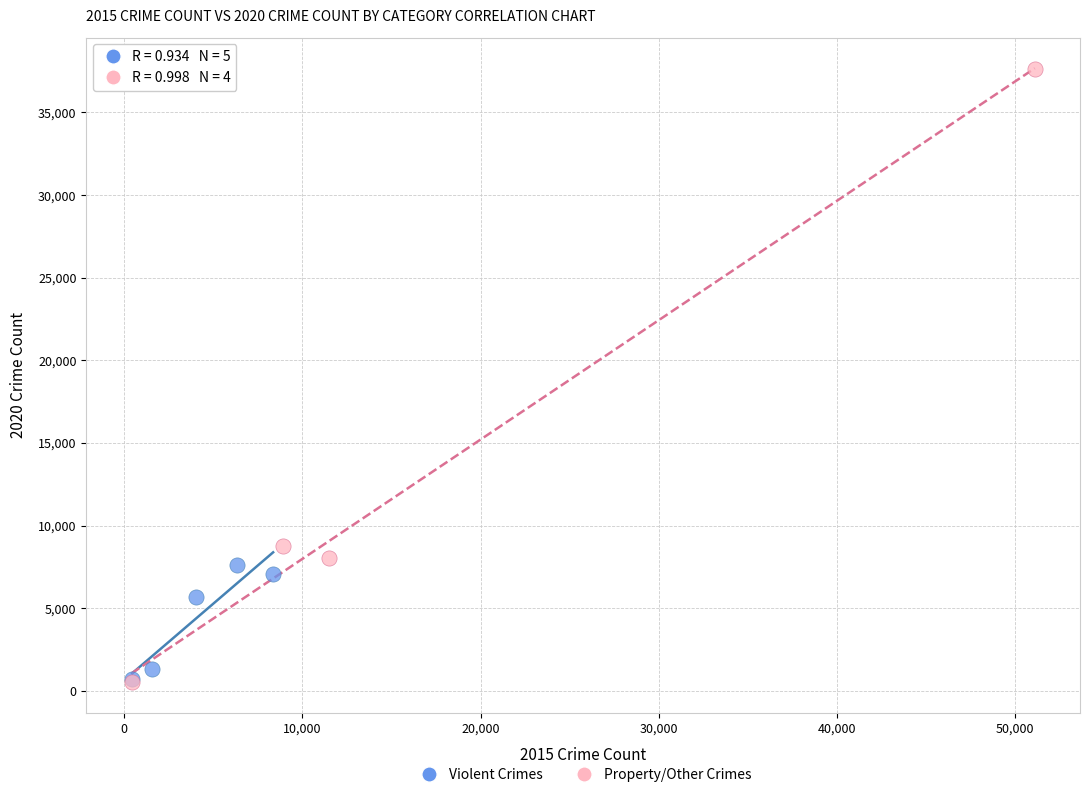

Which series has the widest spread of Y values?

Property/Other Crimes